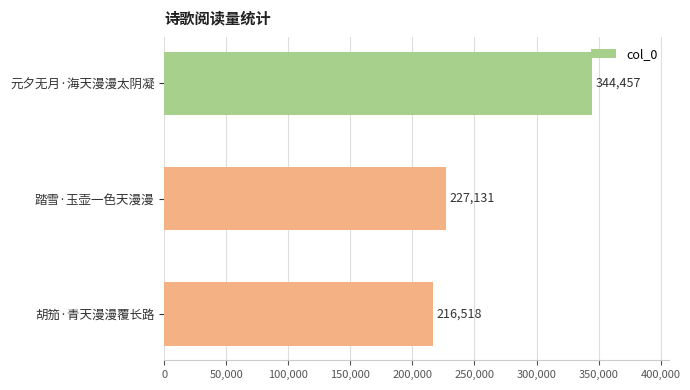

At which category does the chart reach its minimum across all series?

胡笳·青天漫漫覆长路